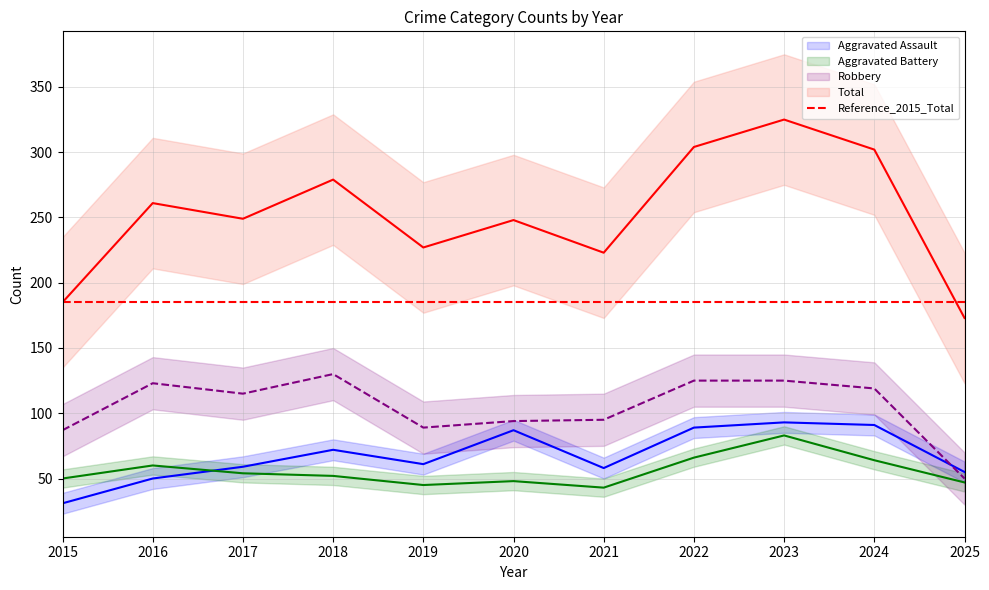

How many distinct data groups are displayed?

4